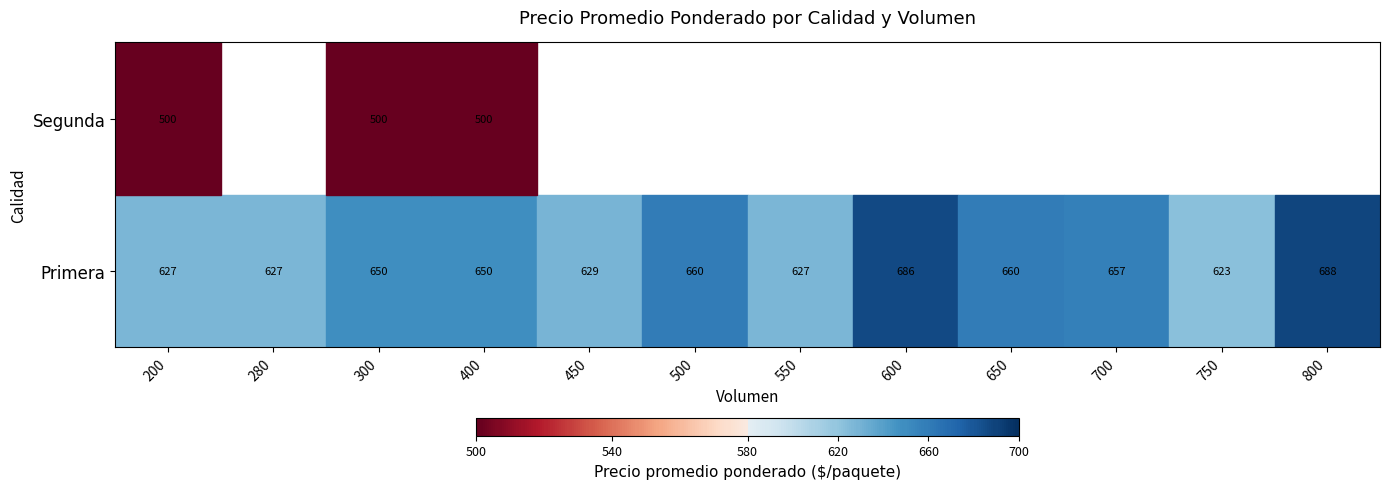

Which category has the lowest value in the Primera series?

750